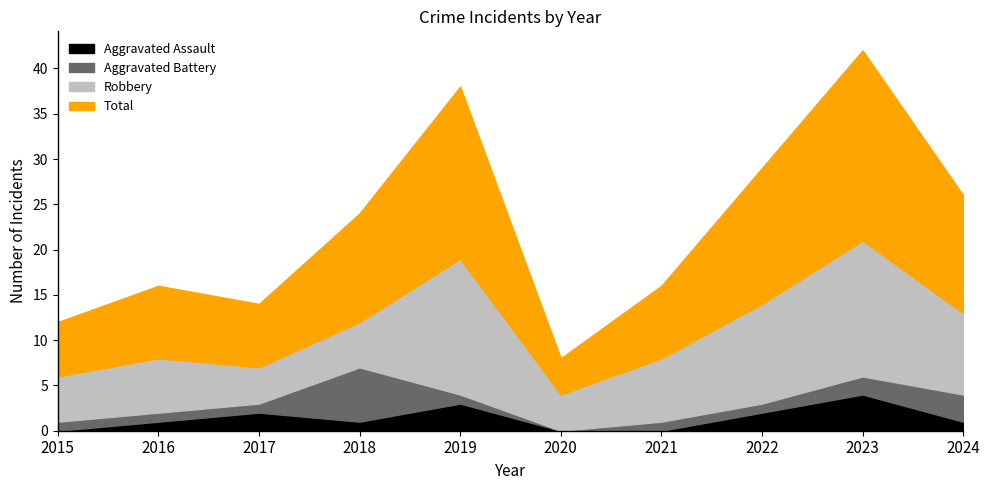

After their last crossing, which series has the higher values: Aggravated Battery or Robbery?

Robbery